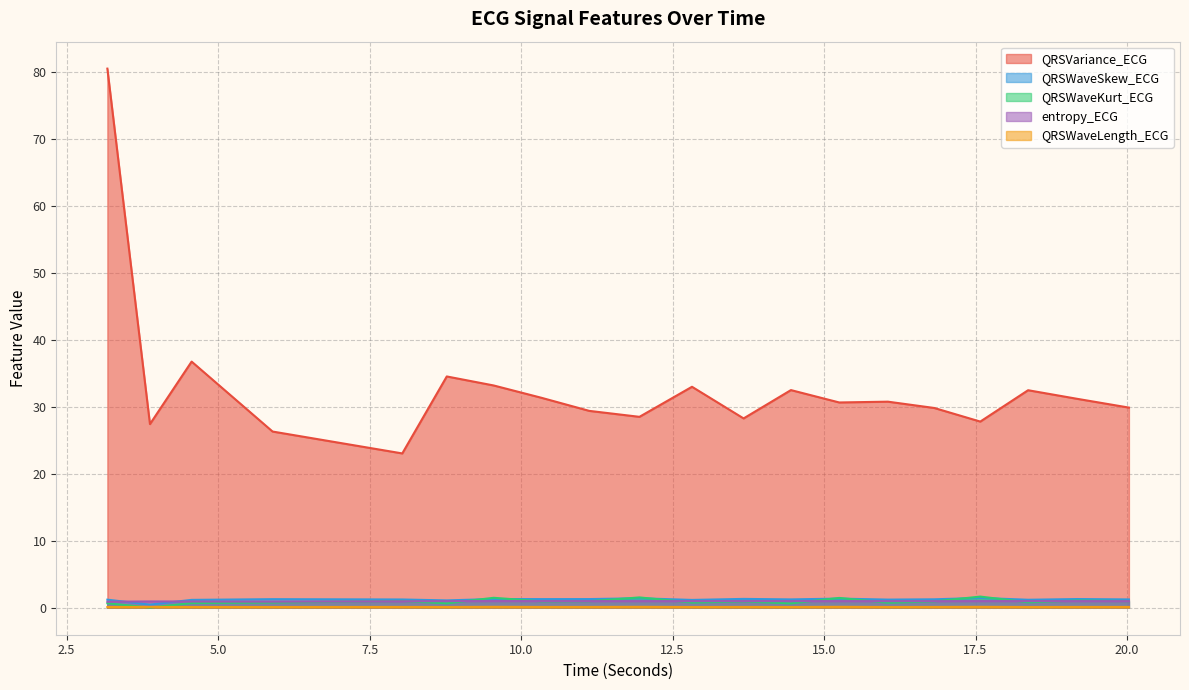

What is the difference between the QRSWaveKurt_ECG values at 14.453125 and 3.875?

0.6